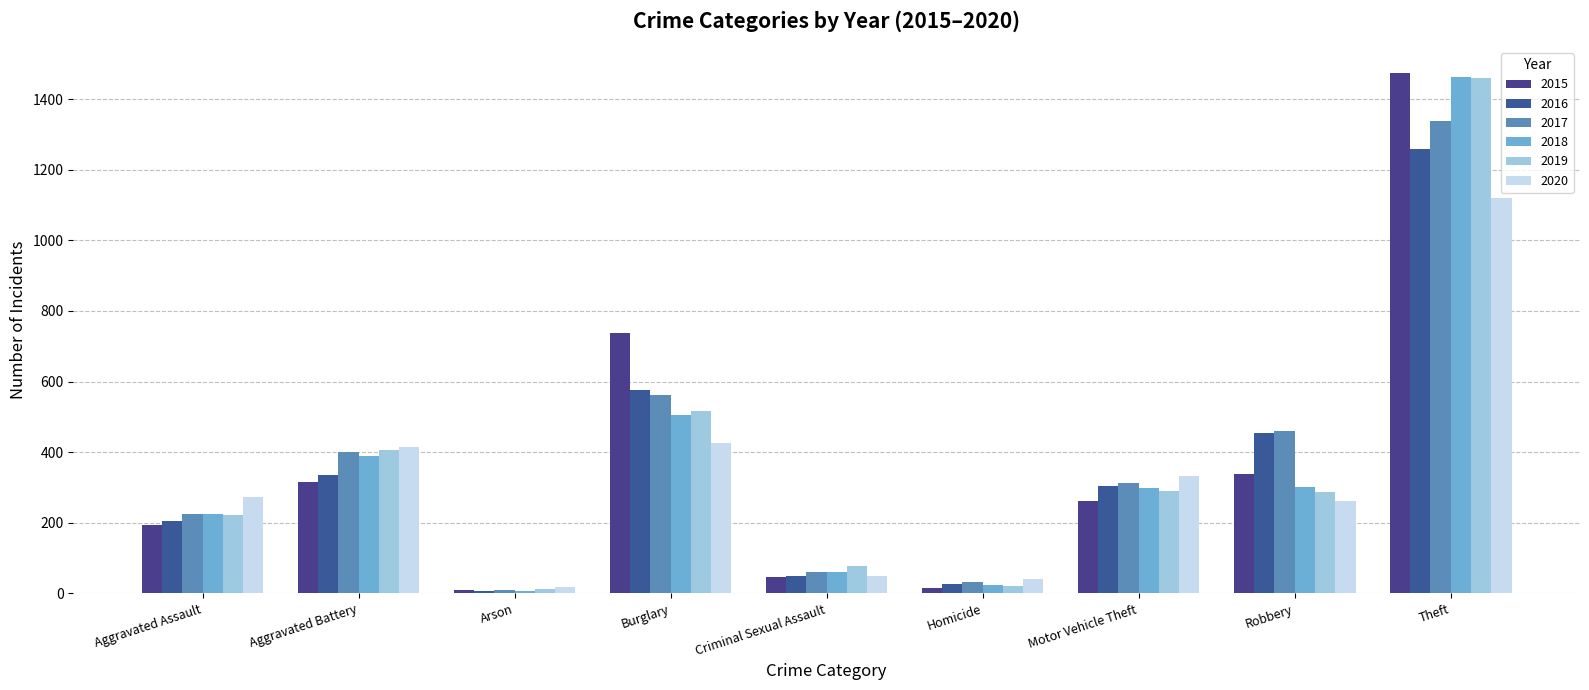

How many groups of bars are there?

9